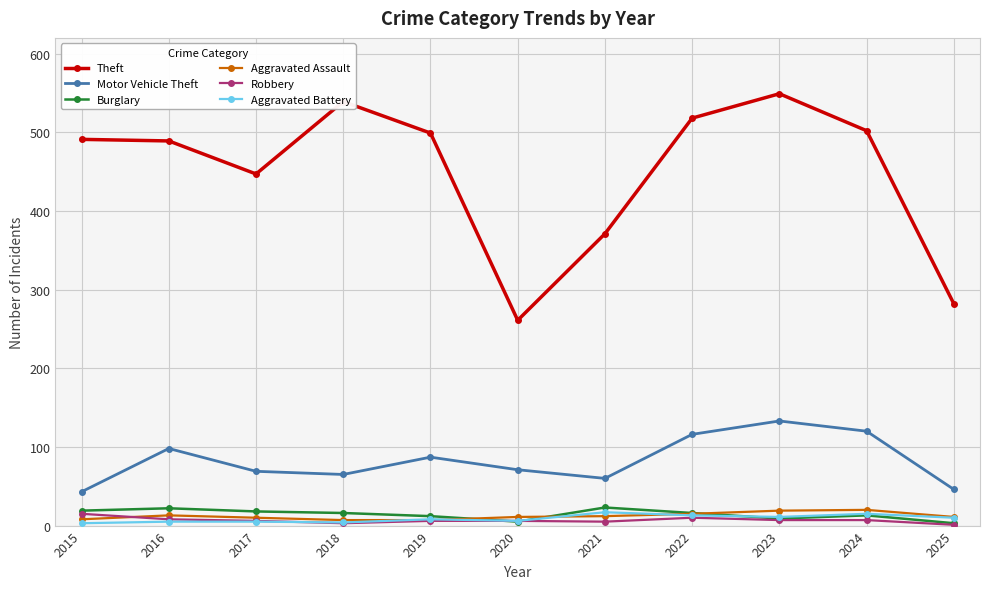

The Aggravated Assault series shows 7 at 2019. True or false?

True